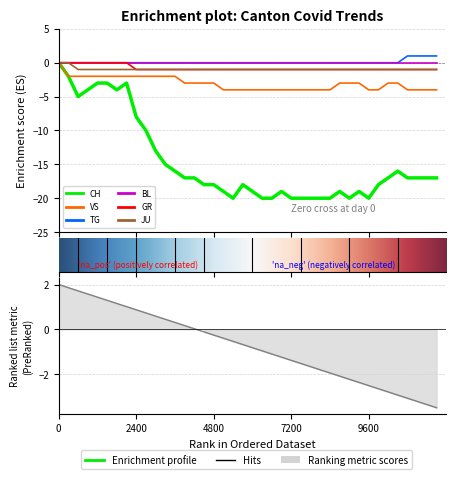

At how many categories does at least one series exceed -14?

40